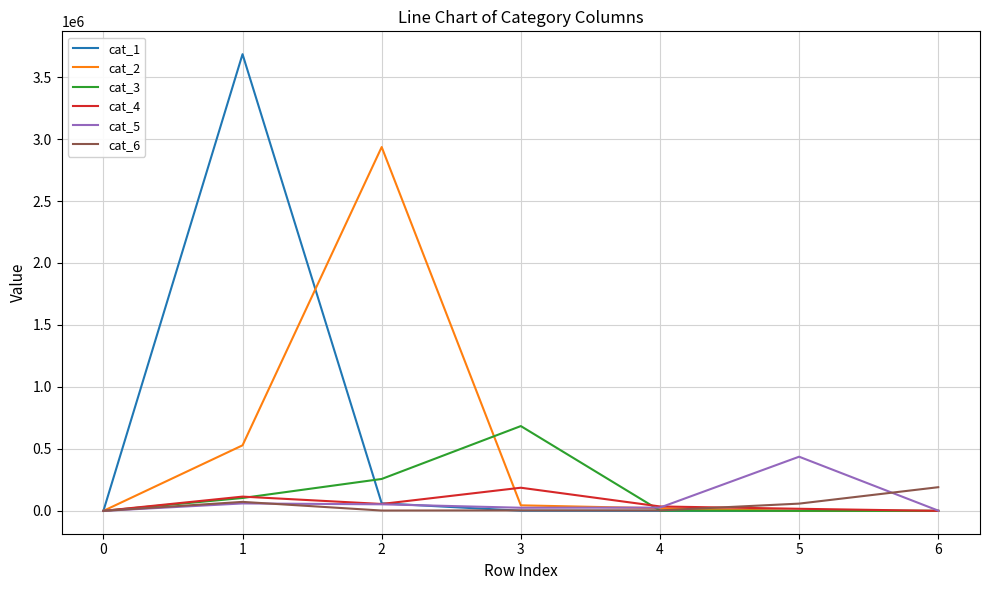

Which series has the largest range (max minus min)?

cat_1